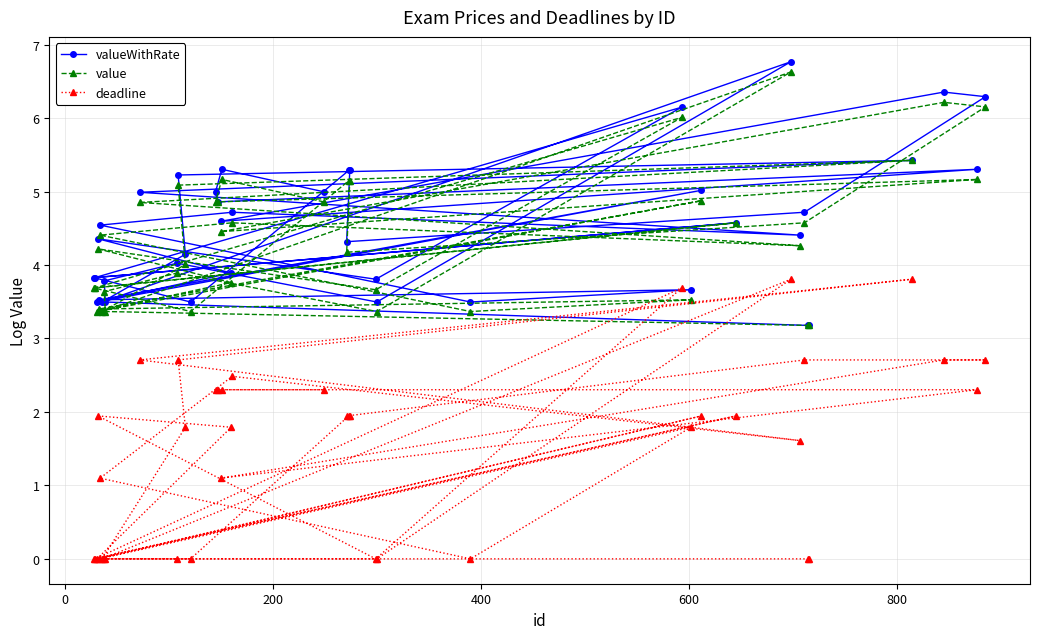

Which series has the widest spread of values?

deadline